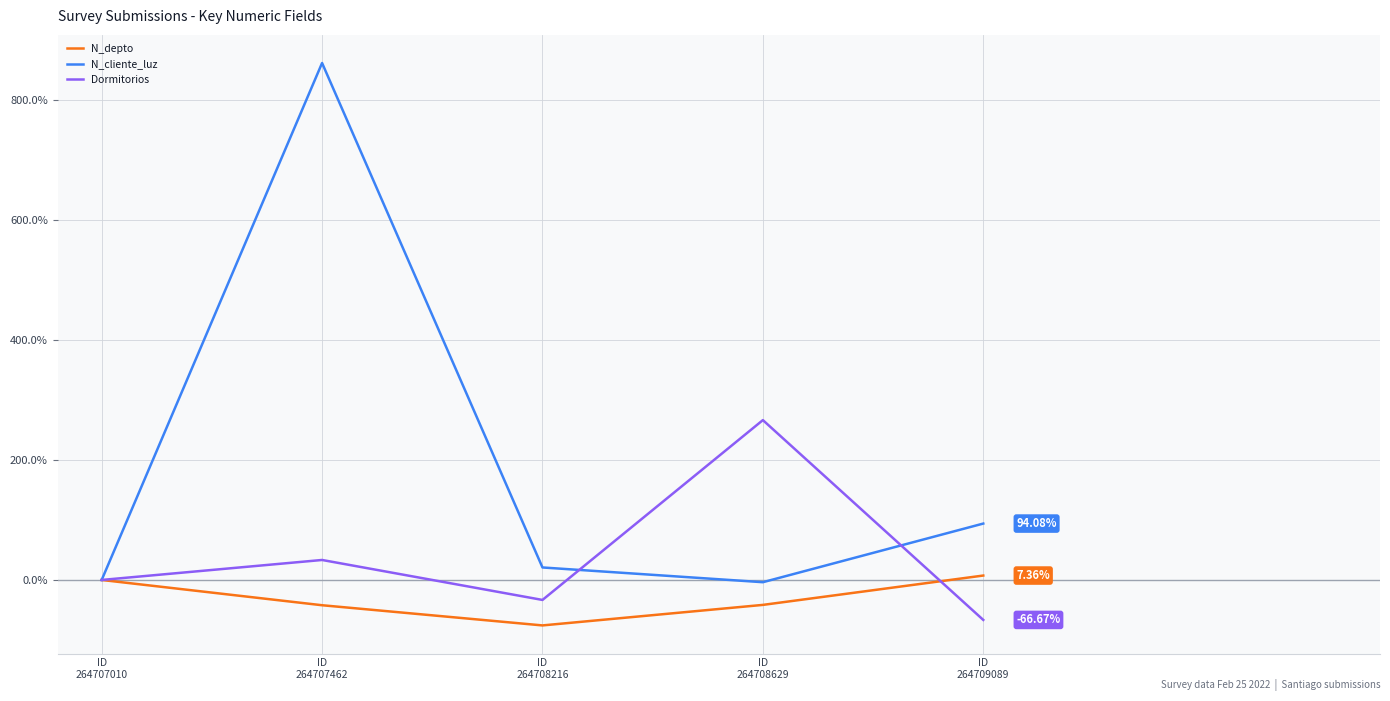

True or false: Dormitorios has more than 1 interior local peaks.

True